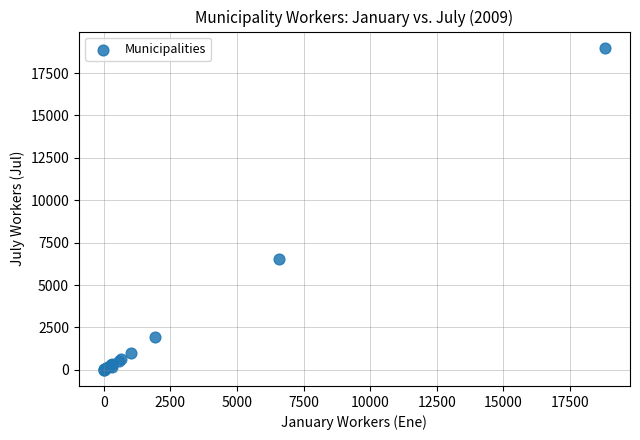

What Y value in the scatter plot is closest to 9497?

6545